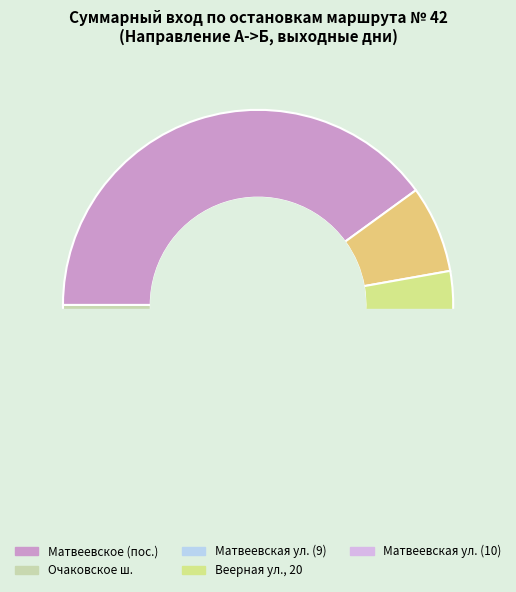

The Аминьевское ш. slice represents 11% of the pie. True or false?

False